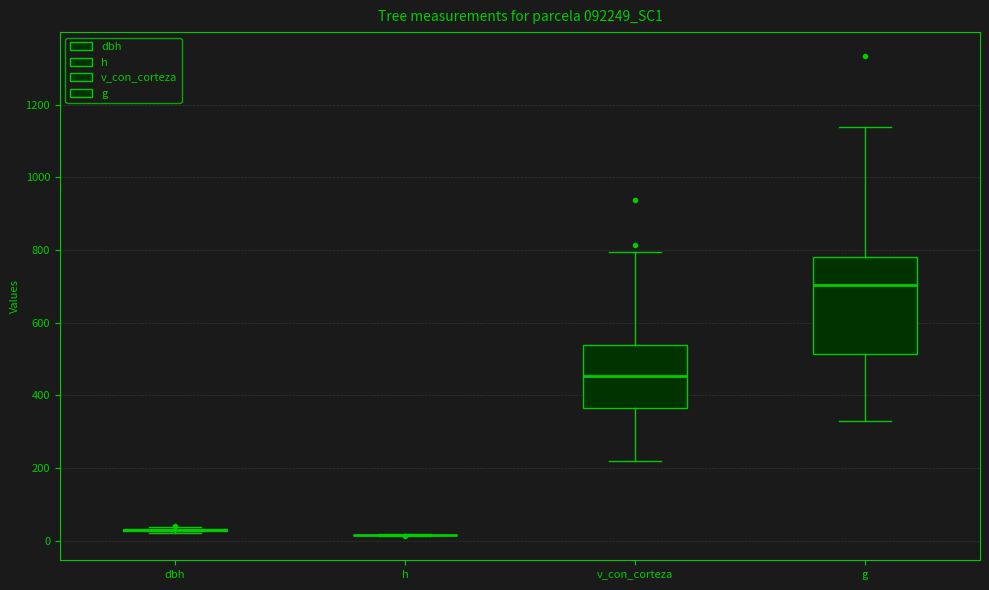

Reading left to right, transcribe this box plot: for each box, give where its median line is, the range the box spans, and where its two whiskers end, as read against the y-axis. The values are not printed on the chart, so give them approximately, as read against the axis.

dbh: box collapsed to a line at 20, whiskers 20 to 40
h: box collapsed to a line at 20, whiskers 20 to 20
v_con_corteza: median 460, box 360 to 540, whiskers 220 to 800
g: median 700, box 520 to 780, whiskers 320 to 1140